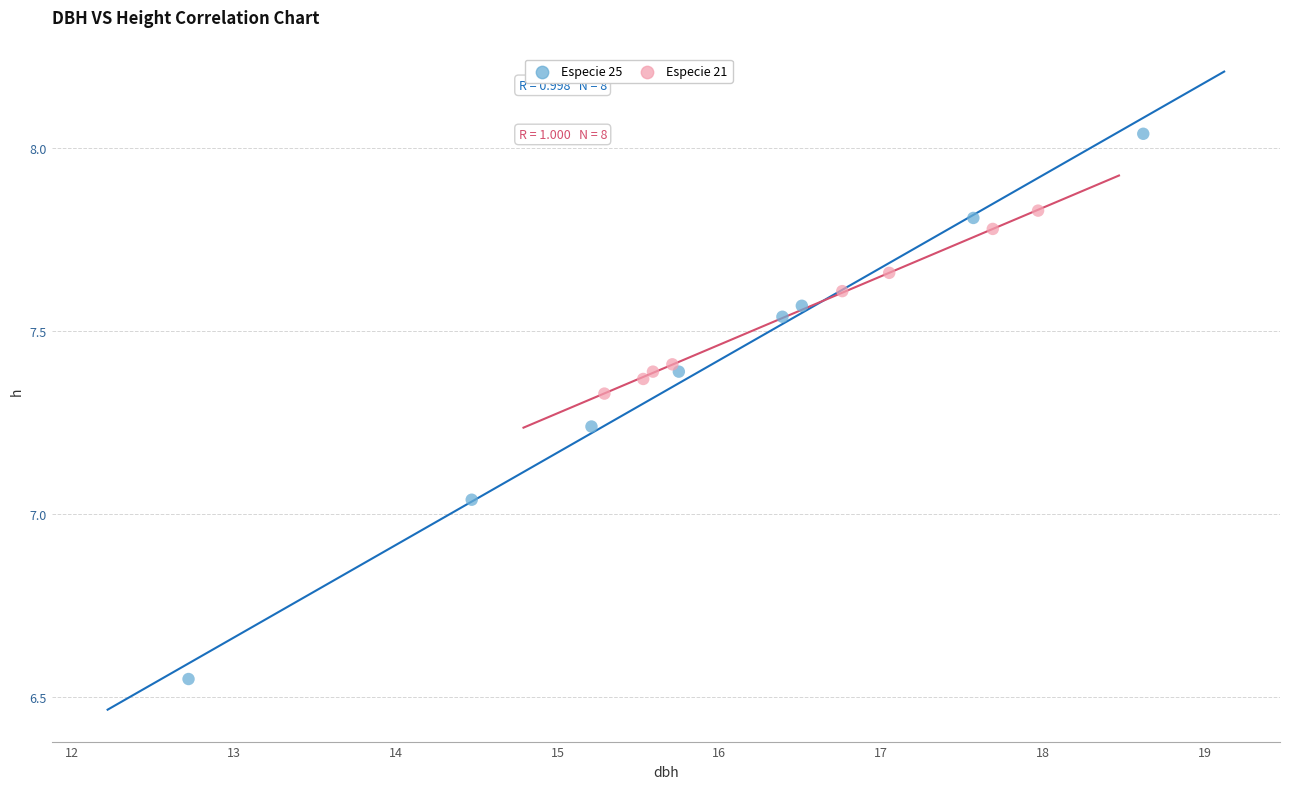

Which series reaches the minimum Y coordinate?

Especie 25